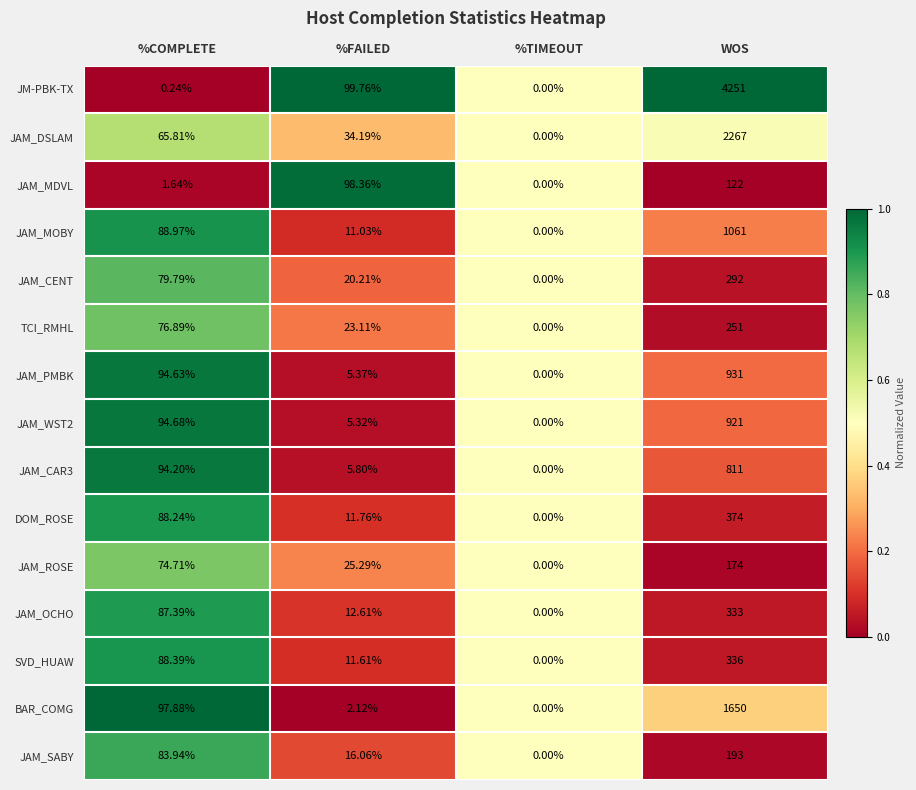

Rank the categories by BAR_COMG value from highest to lowest.

WOS, %COMPLETE, %FAILED, %TIMEOUT